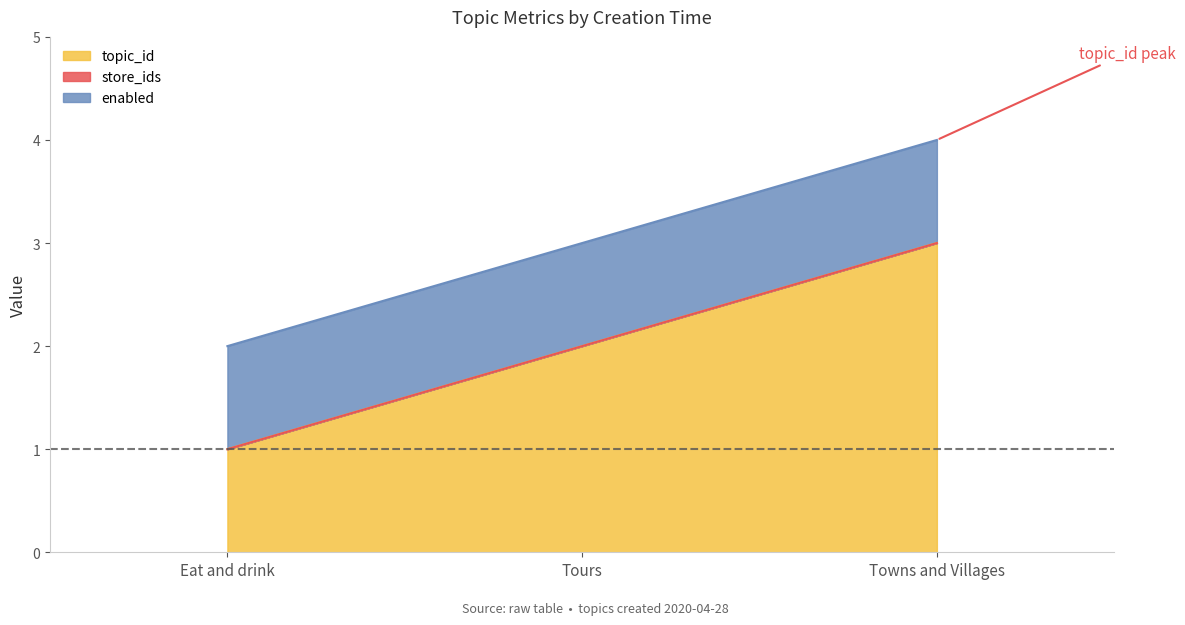

Is it true that topic_id equals 1 at Towns and Villages?

False